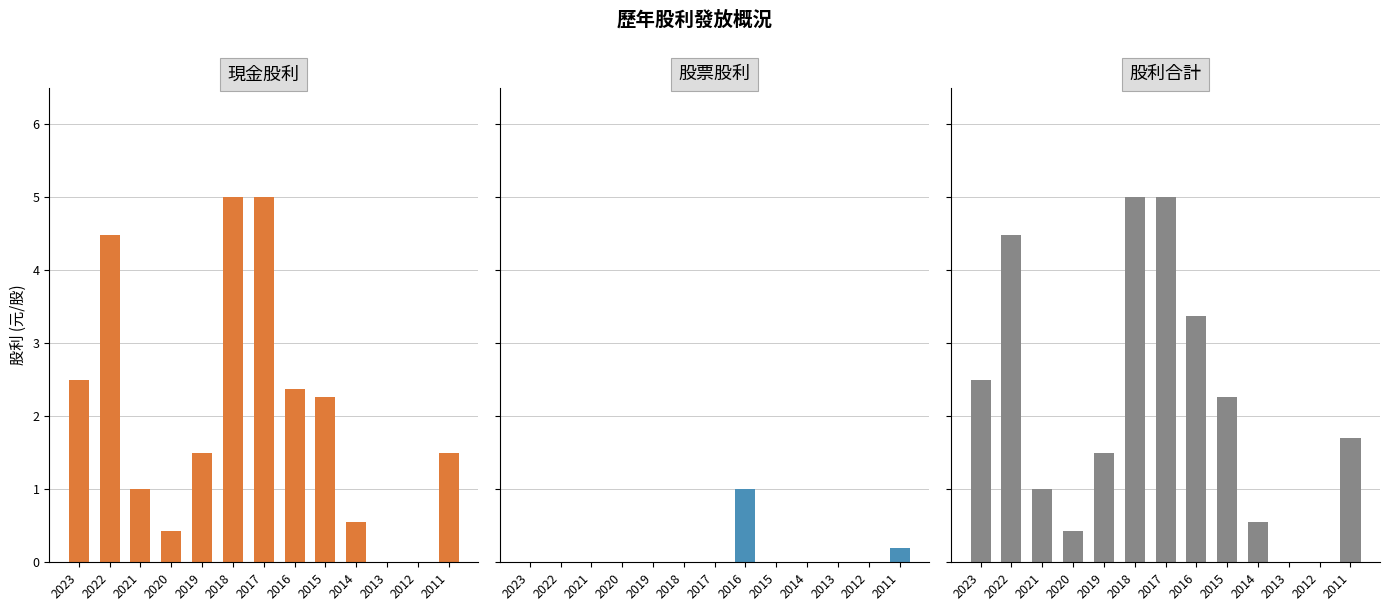

What is the value of the 股利合計 bar at the 6th from the left?

5.0